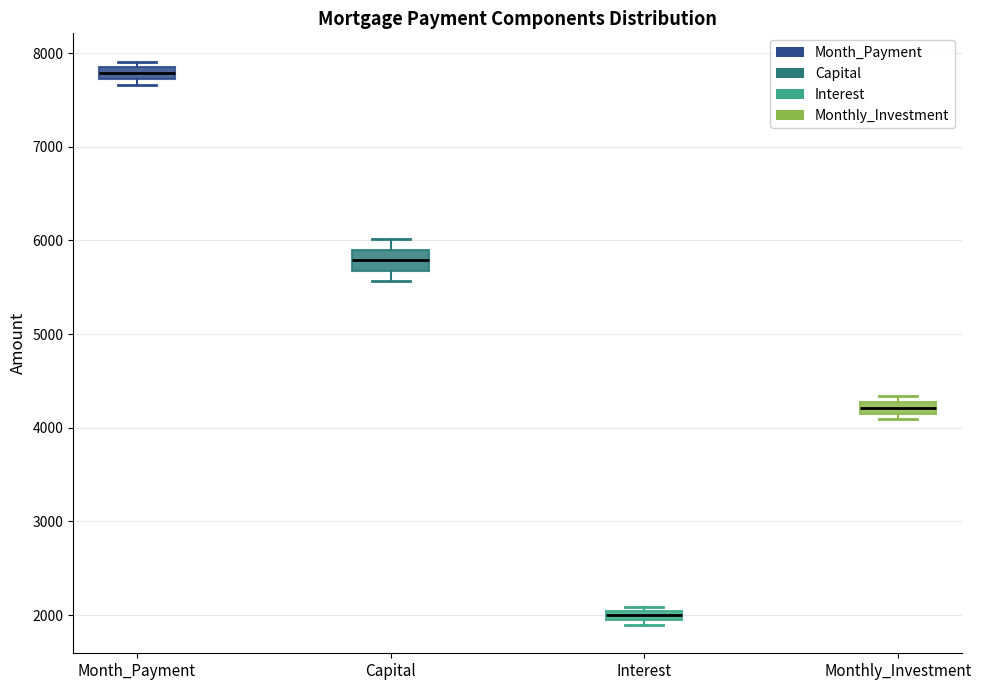

Which box's median line is the lowest?

Interest